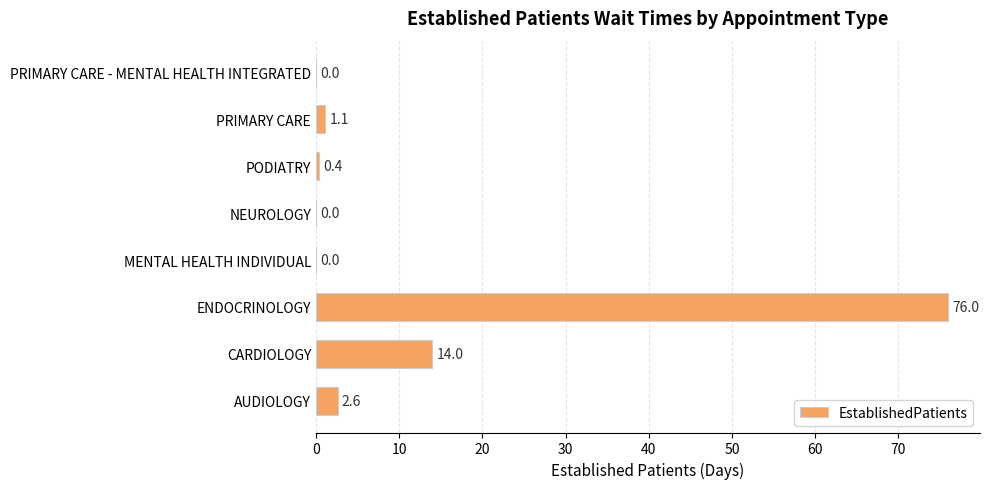

What is the sum of all values?

94.1